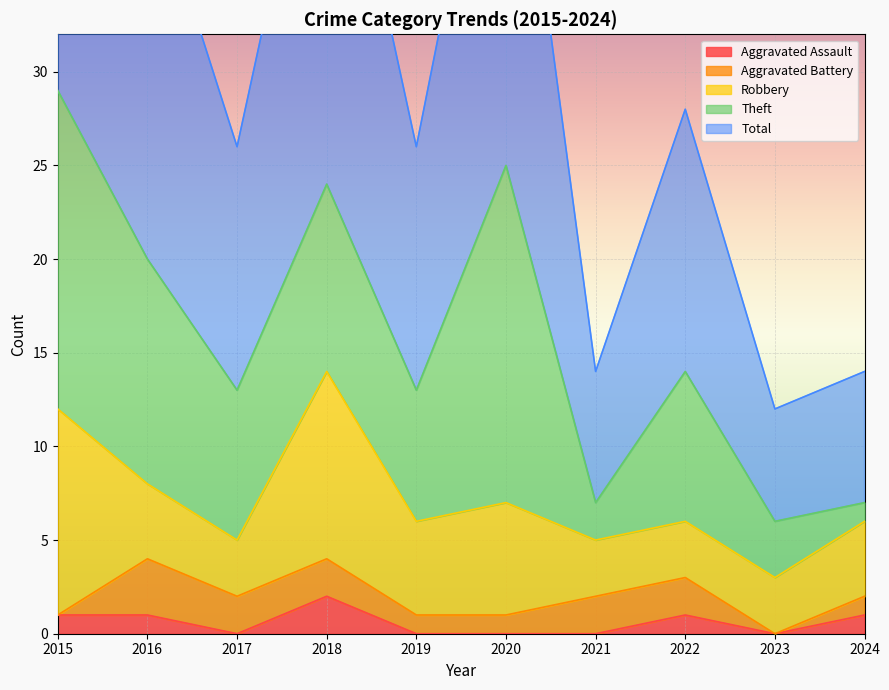

Where is the first local minimum for Robbery?

2017